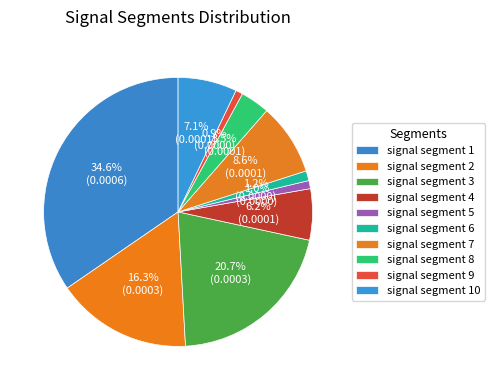

Count the number of slices in the pie.

10